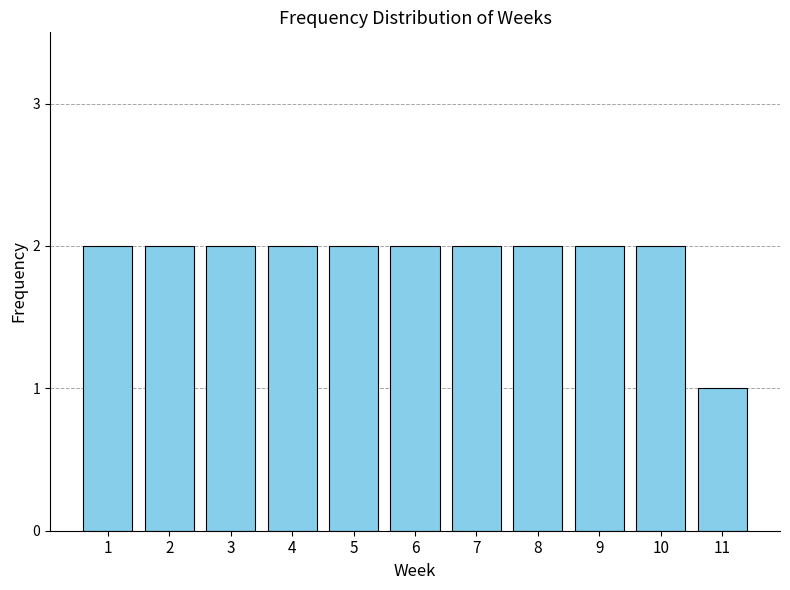

Reading left to right, transcribe all the data shown in this chart.

1=2	2=2	3=2	4=2	5=2	6=2	7=2	8=2	9=2	10=2	11=1